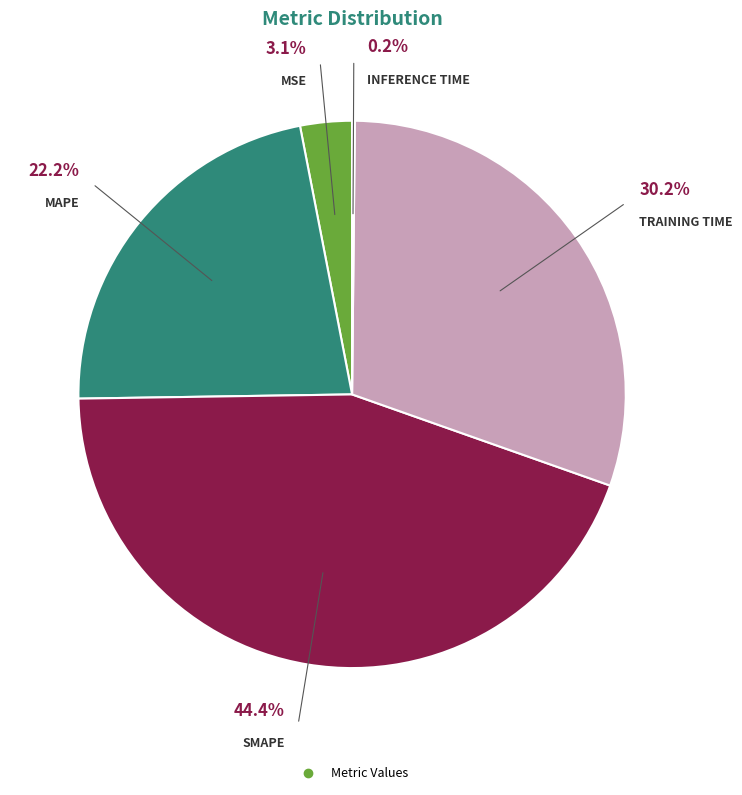

Count the number of slices in the pie.

5